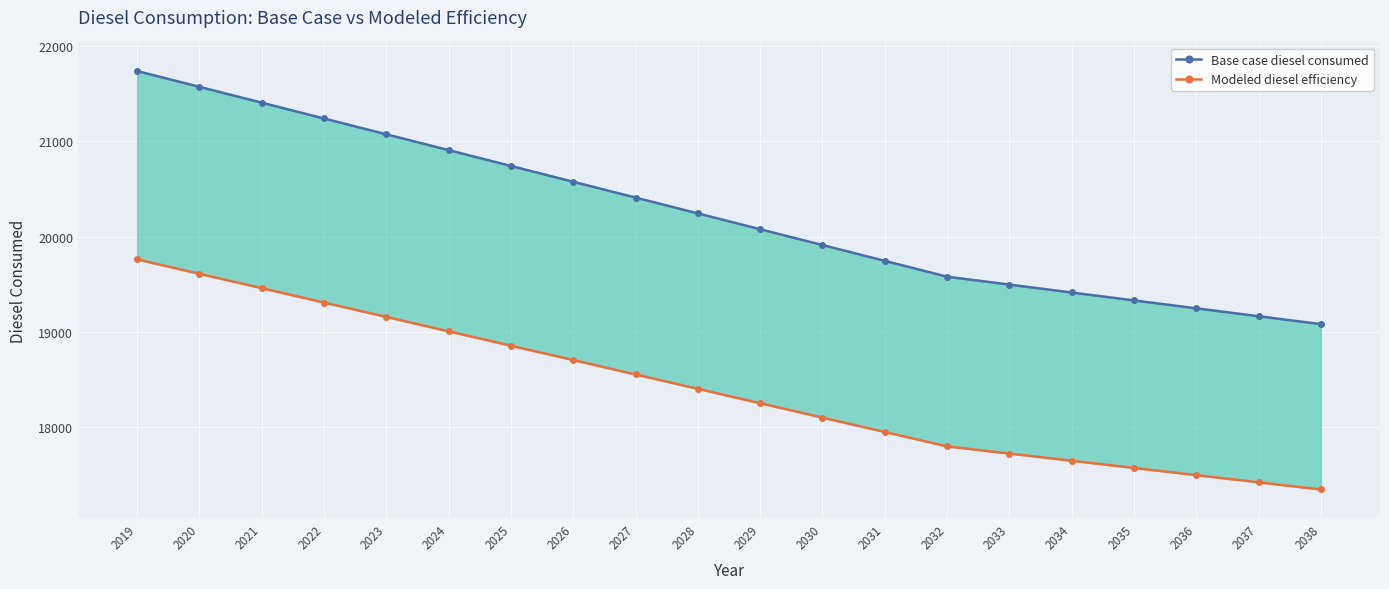

True or false: Base case diesel consumed and Modeled diesel efficiency cross at least once.

False